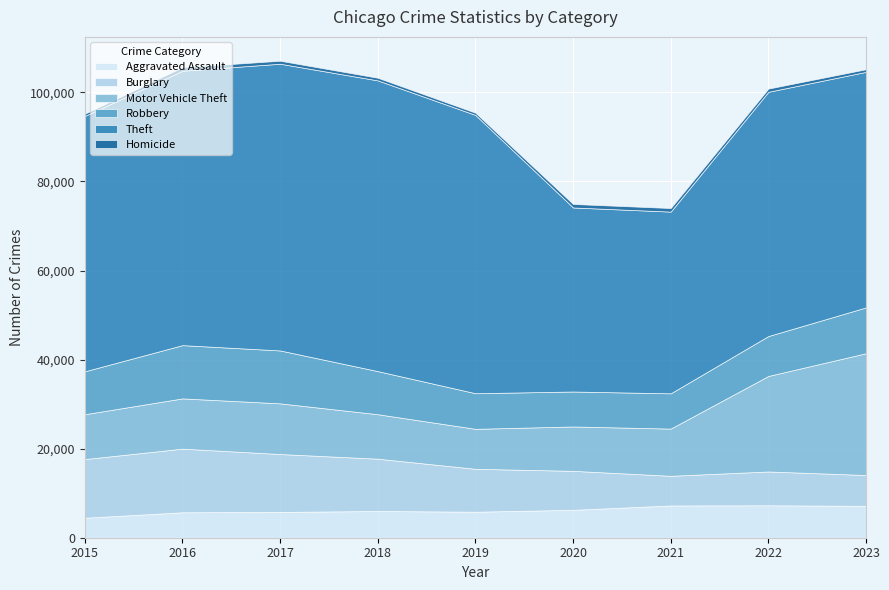

What is the difference between the highest and lowest values at 2015?

56854